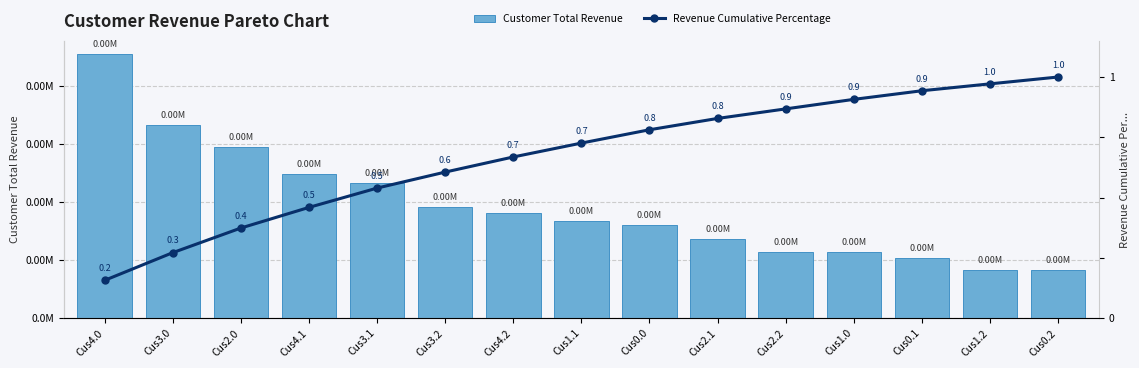

What is the value of the Revenue Cumulative Percentage bar at the 15th from the left?

1.0